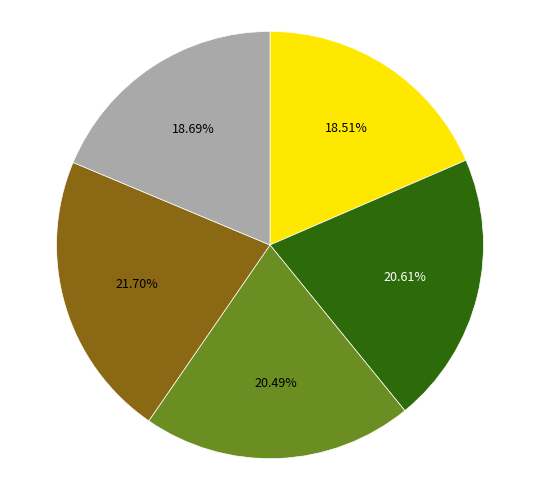

Does any single category account for the majority?

No